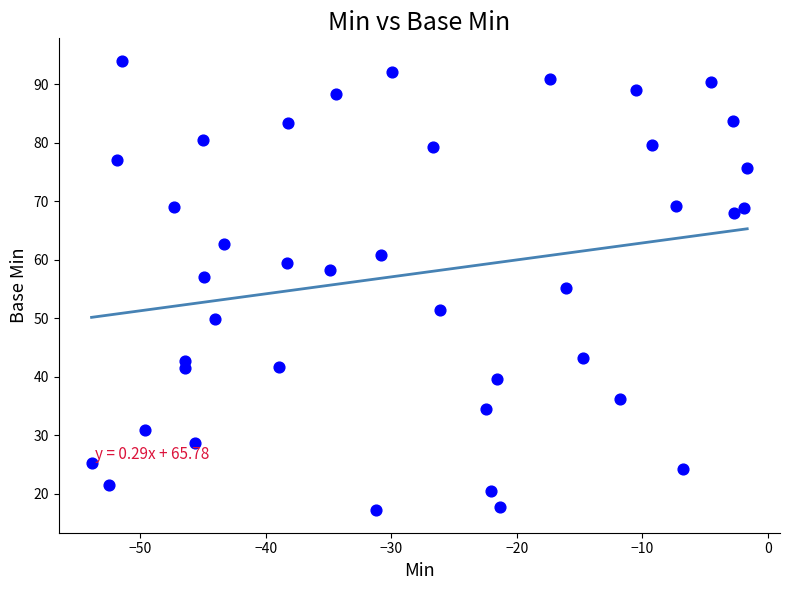

What is the range of X values (max minus min)?

52.2